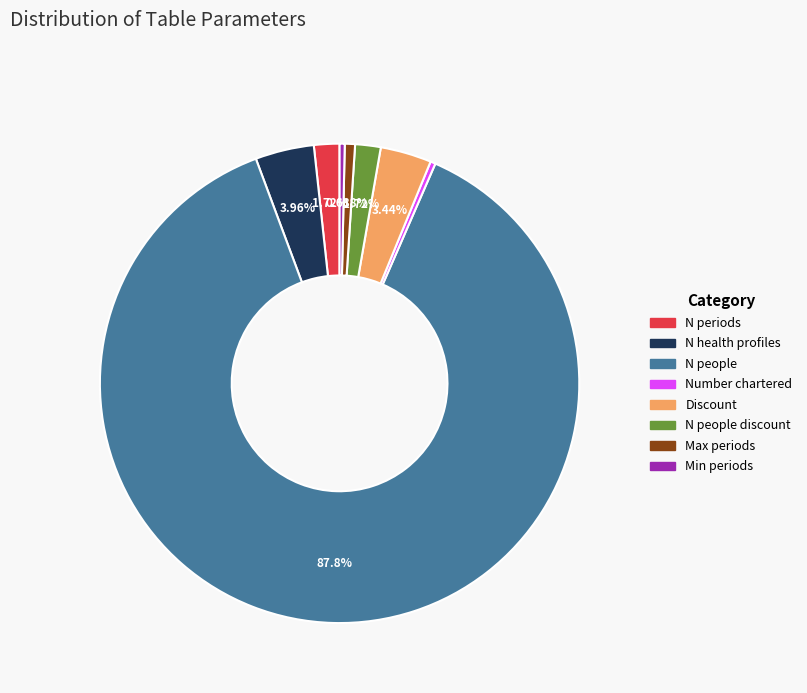

Is there a majority slice in this chart?

Yes